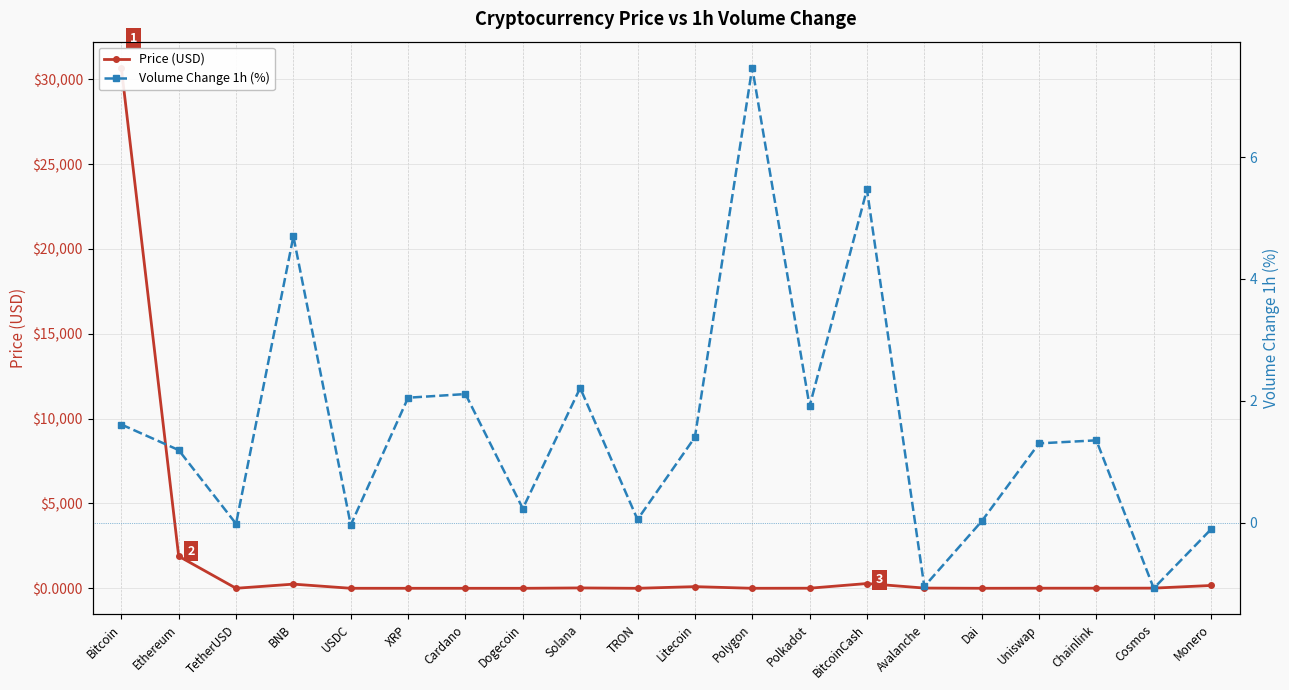

True or false: Price (USD) and Volume Change 1h (%) intersect in this chart.

True